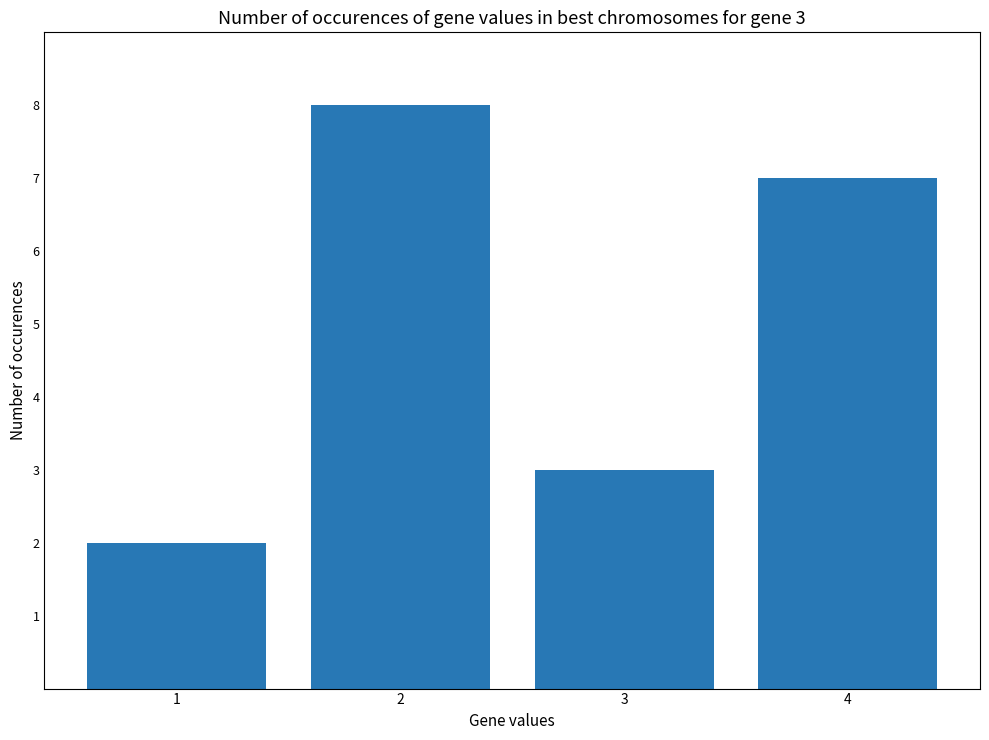

Which label corresponds to the largest value in the chart?

2